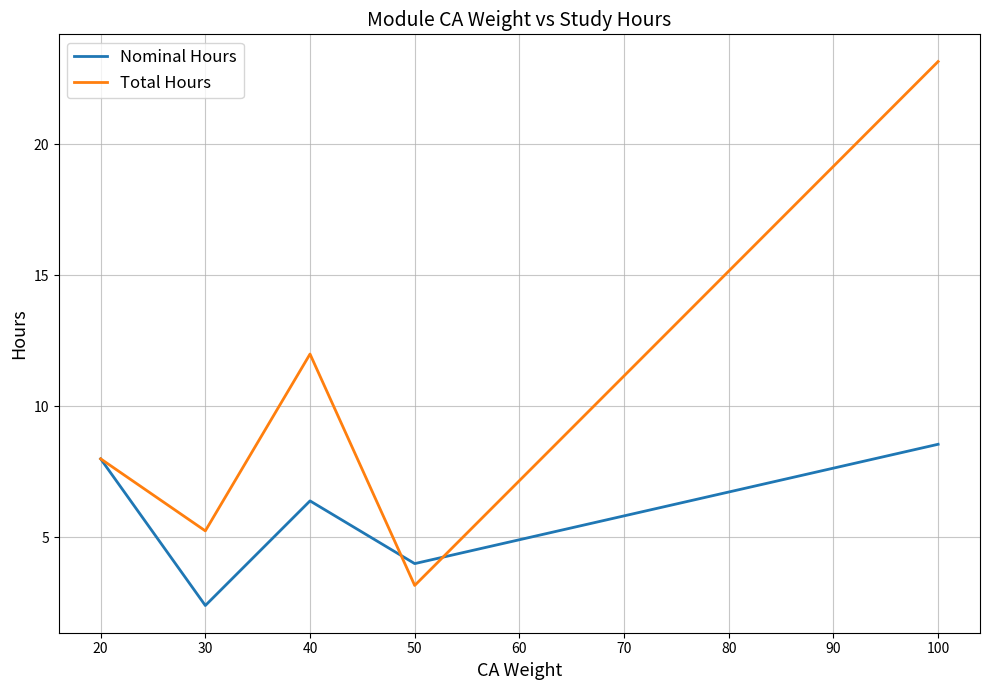

What is the minimum value for Nominal Hours?

2.4